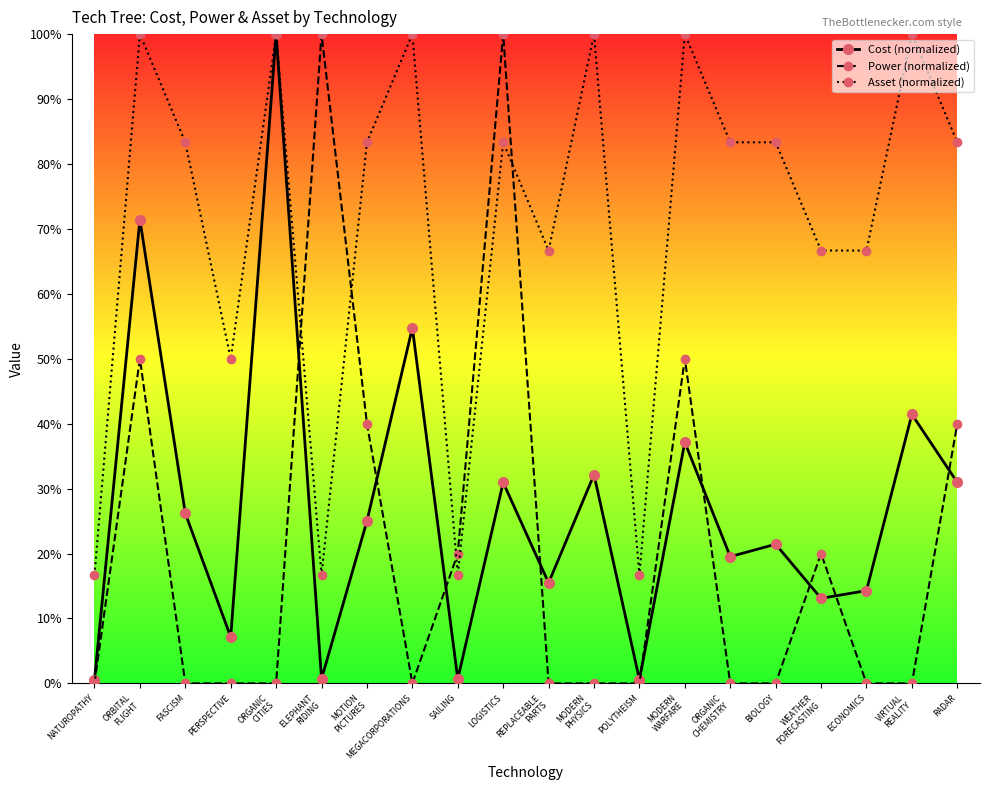

Is this an area chart (filled region under the line)?

No